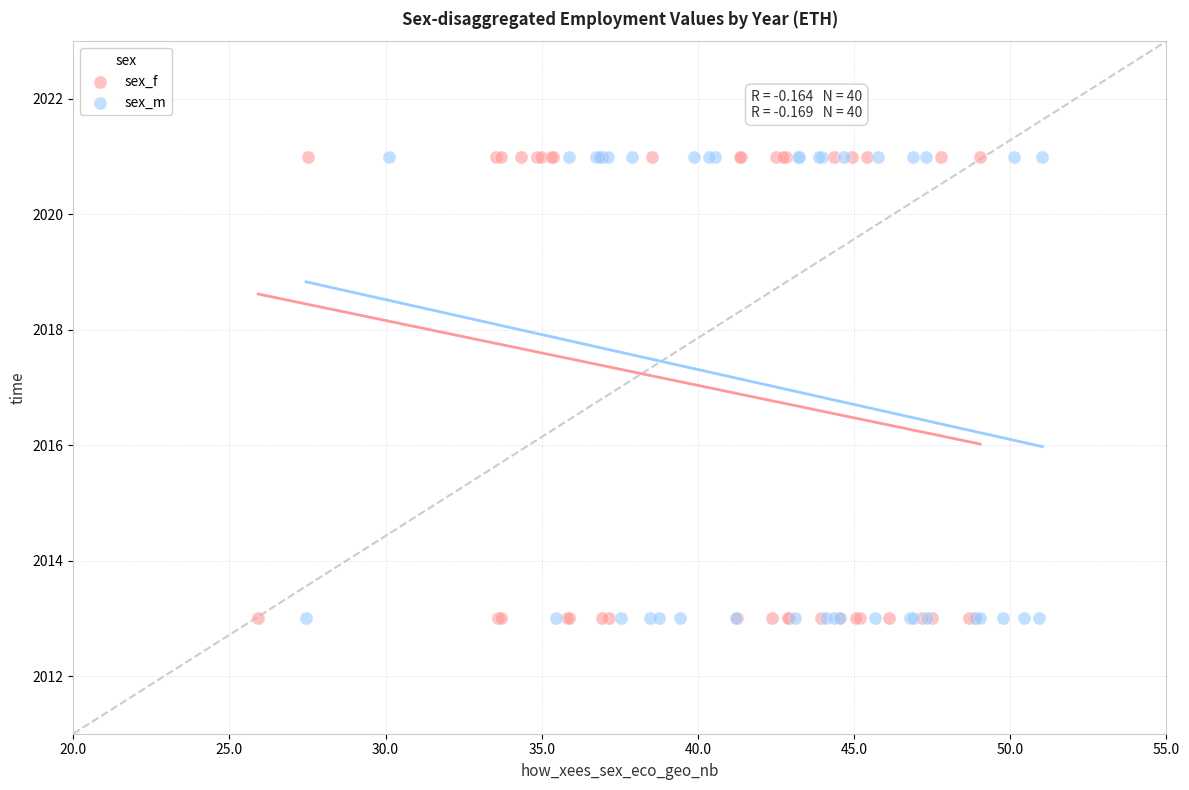

What are all the series names shown in the legend?

sex_f, sex_m